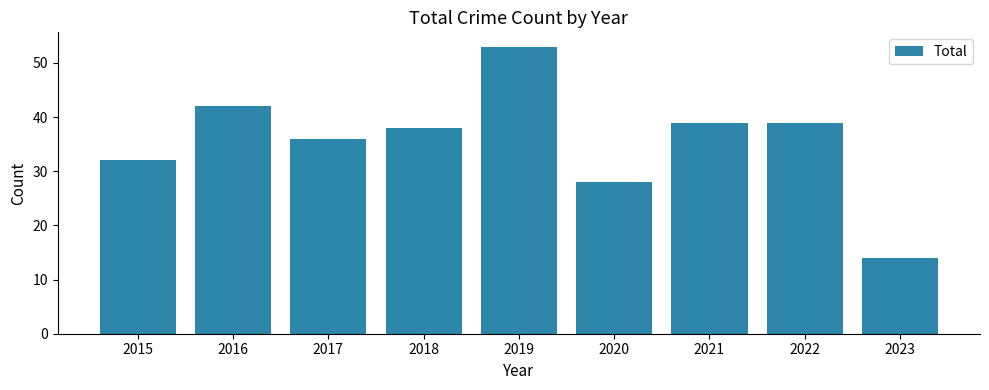

The chart shows a value of 53 at 2022. True or false?

False